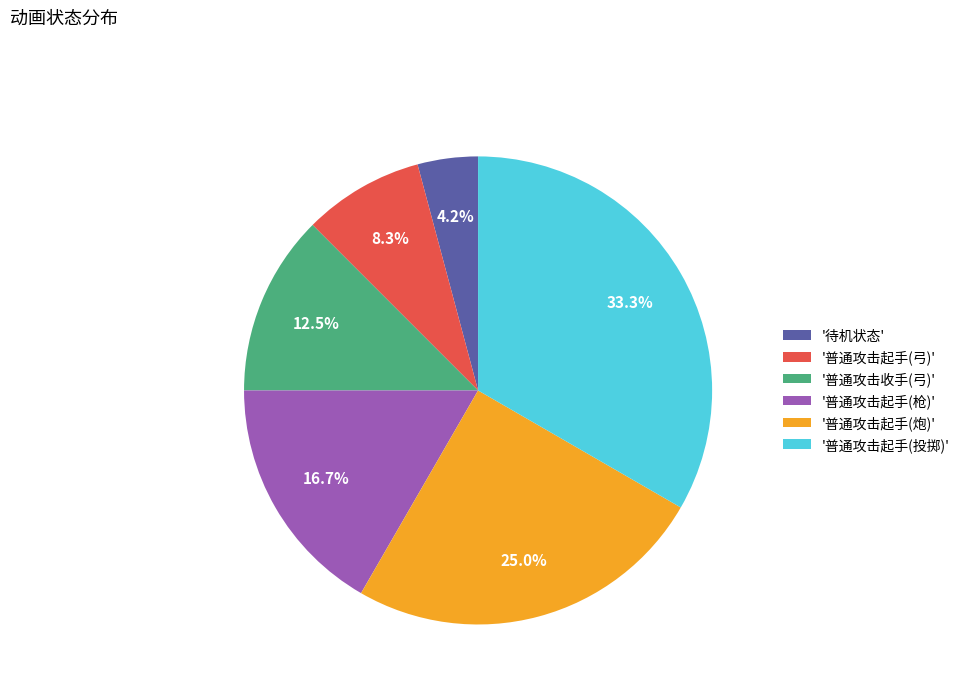

Which has a higher value, '普通攻击起手(炮)' or '待机状态'?

'普通攻击起手(炮)'